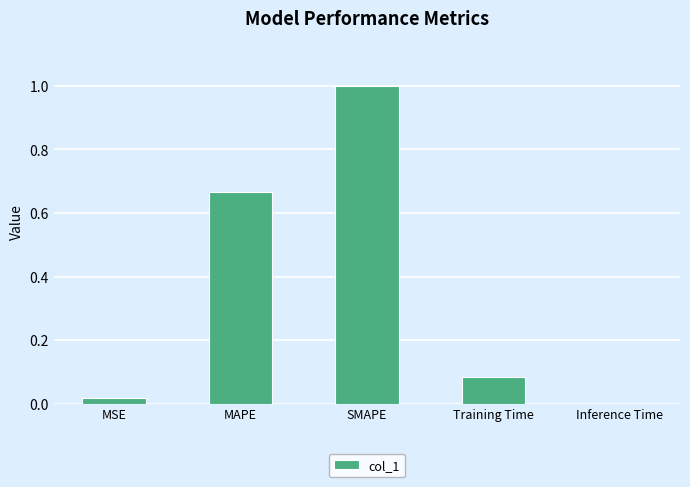

What is the sum of all values?

1.8